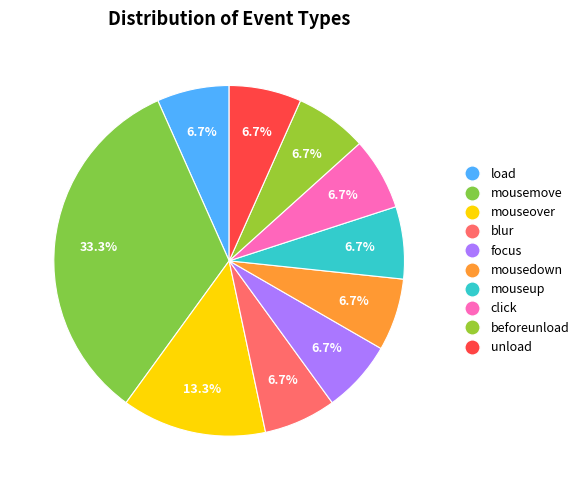

Count the number of slices in the pie.

10